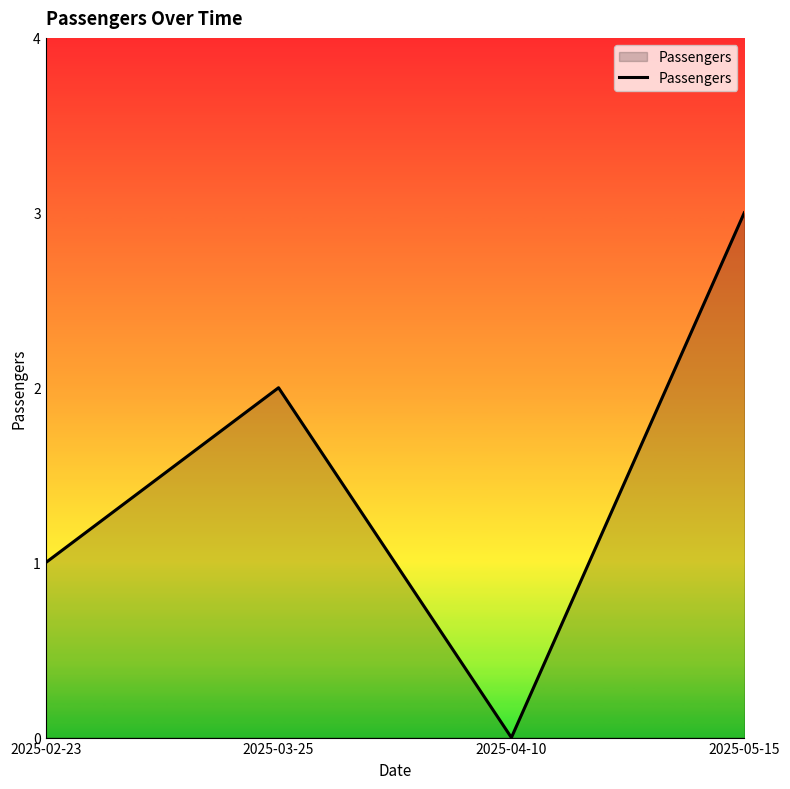

What is the sum of the values at 2025-02-23 and 2025-05-15?

4